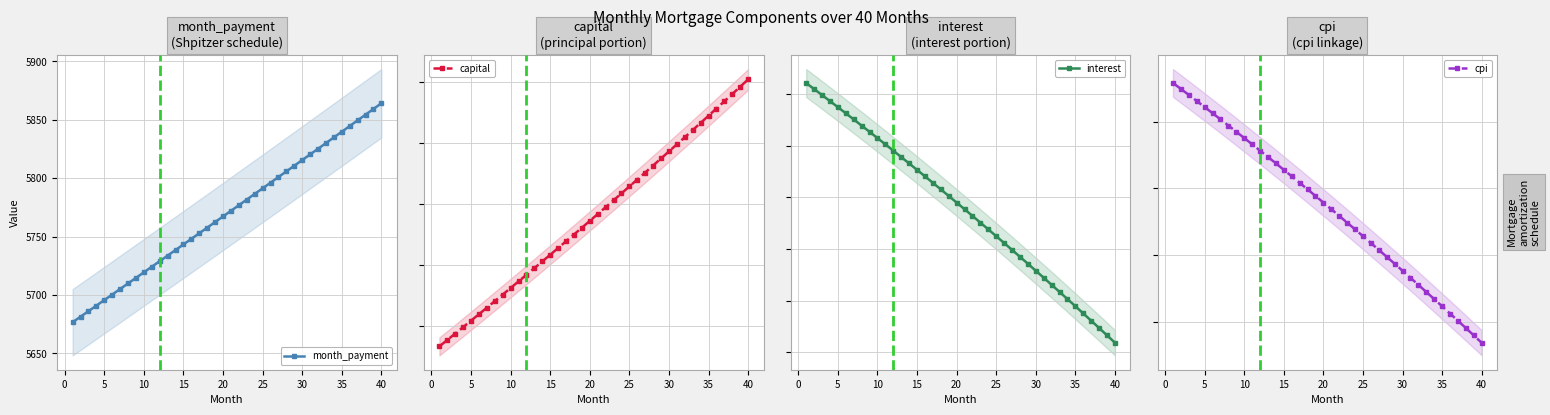

What is the lowest value of the month_payment series?

5676.7